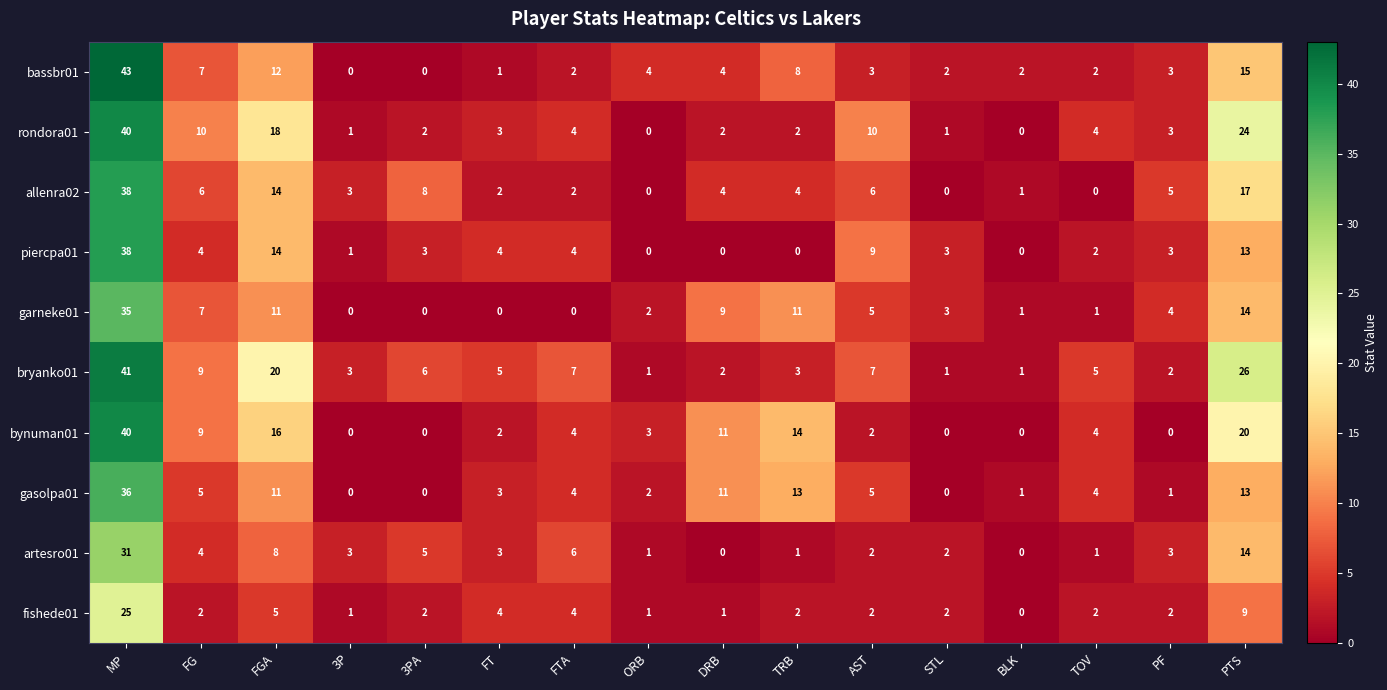

Is the value of garneke01 at FT greater than the value of artesro01 at MP?

No